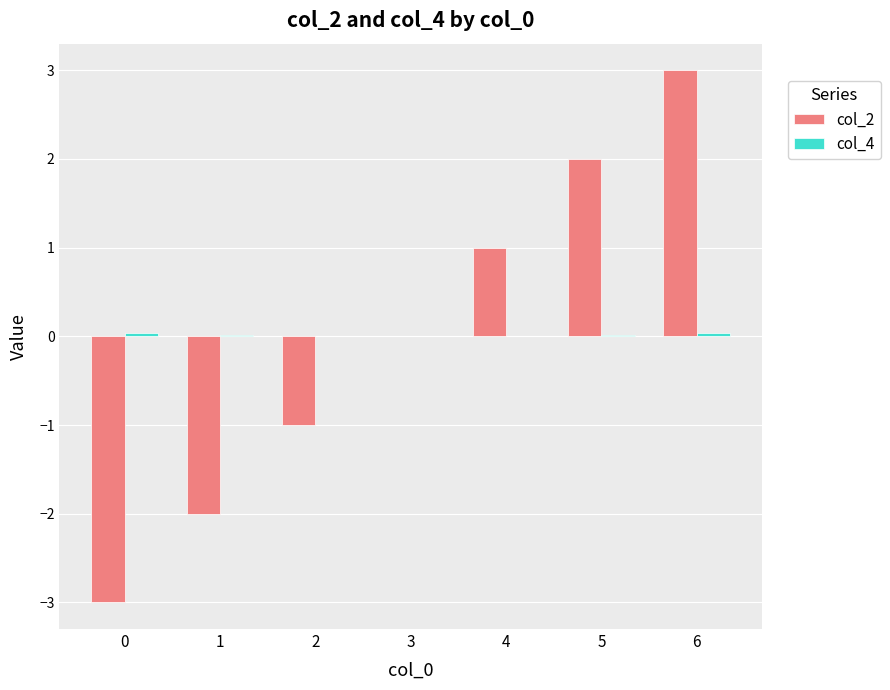

What is the approximate value of col_2 at 5?

2.0